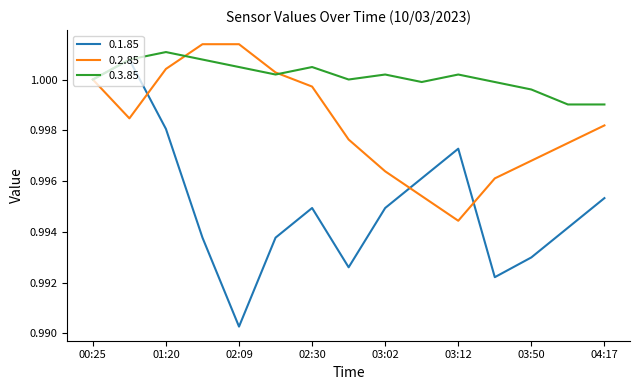

Does the chart display data point markers on the line(s)?

No